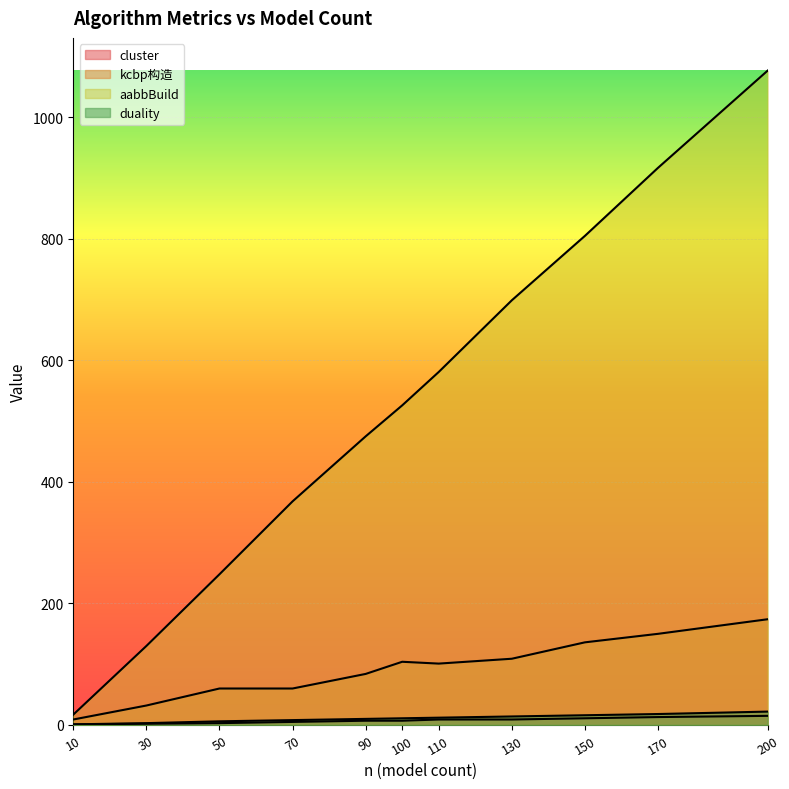

True or false: kcbp构造 and aabbBuild intersect in this chart.

False